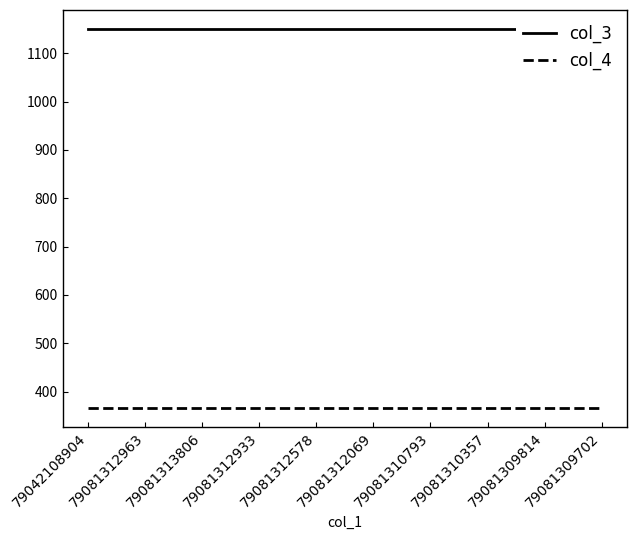

Does the chart display data point markers on the line(s)?

No